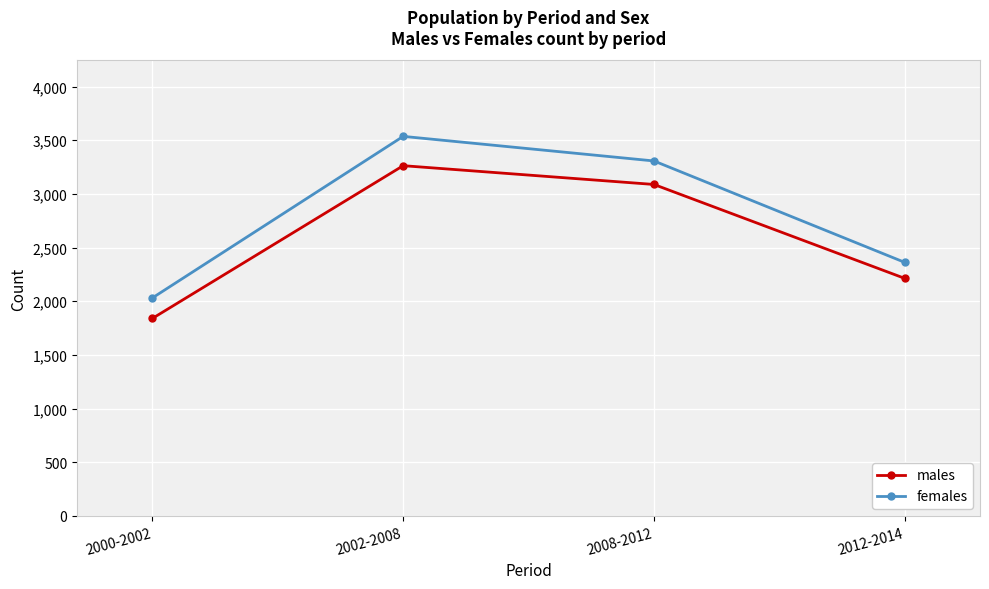

What is the greatest value displayed?

3536